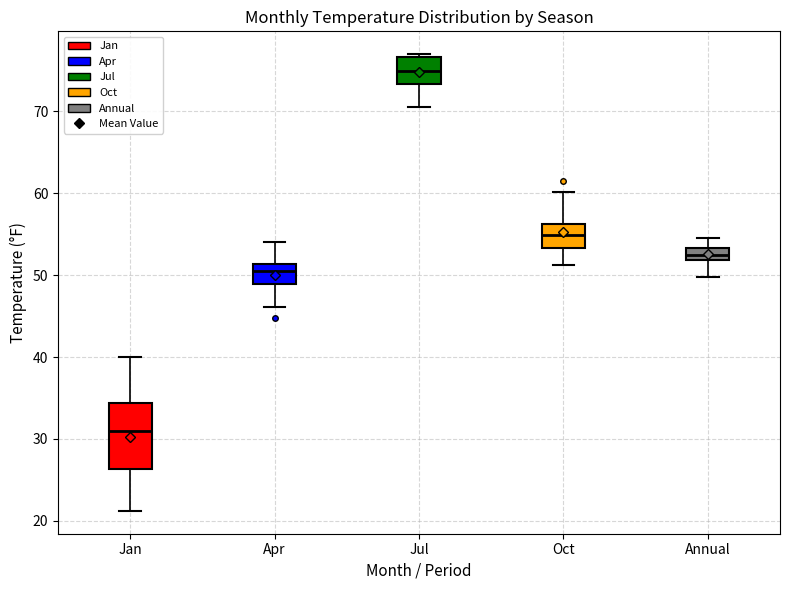

Reading left to right, read every box against the y-axis: the position of its median line, the range the box covers, and the ends of its whiskers. The values are not printed on the chart, so give them approximately, as read against the axis.

Jan: median 31, box 26 to 34, whiskers 21 to 40
Apr: median 51 (just below the box's upper edge), box 49 to 51, whiskers 46 to 54
Jul: median 75, box 73 to 77, whiskers 71 to 77 (just above the box's upper edge)
Oct: median 55, box 53 to 56, whiskers 51 to 60
Annual: median 53 (inside the box), box 52 to 53, whiskers 50 to 55